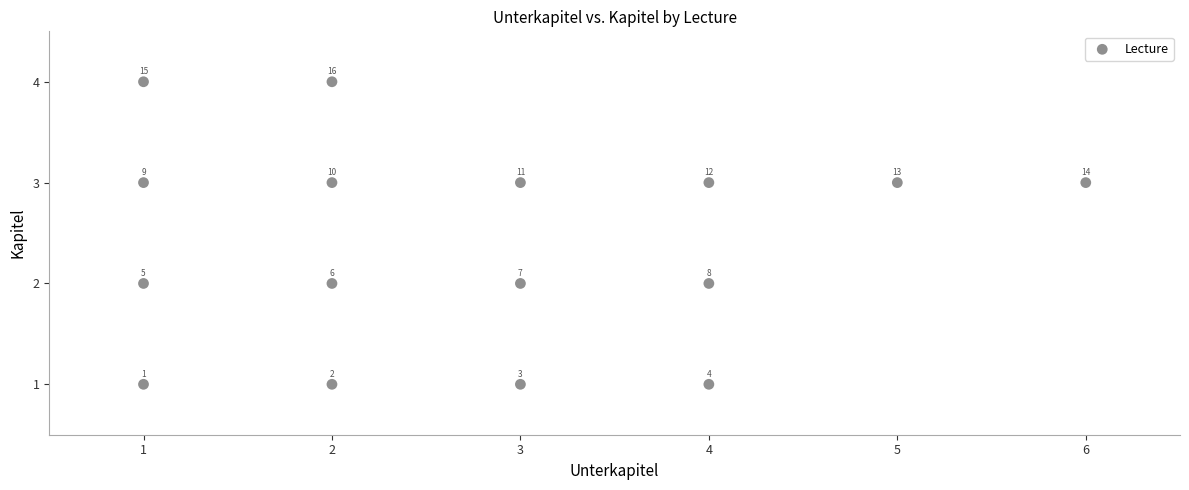

What is the range of X values (max minus min)?

5